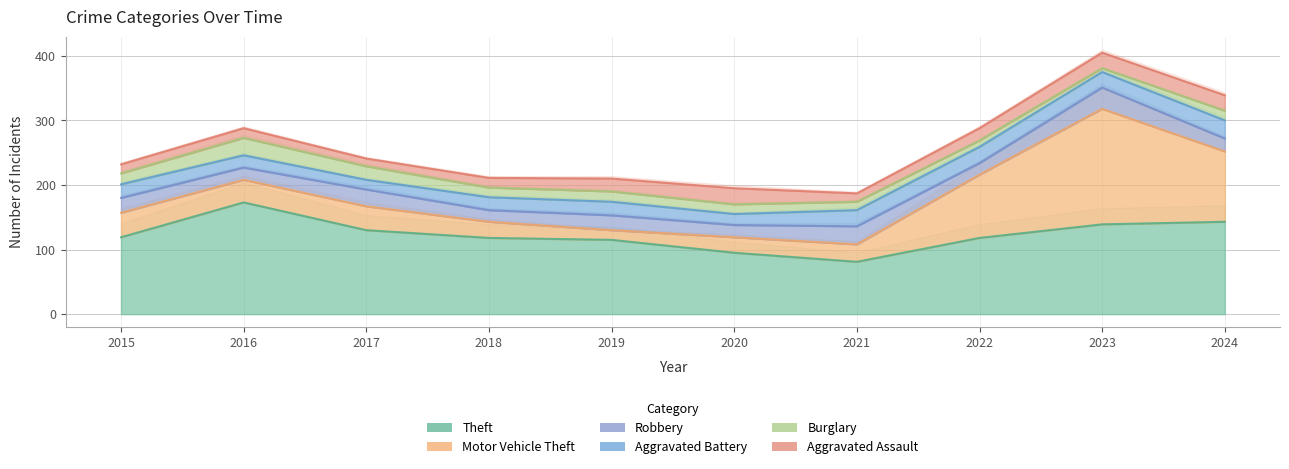

Which series has the largest total across all categories?

Theft